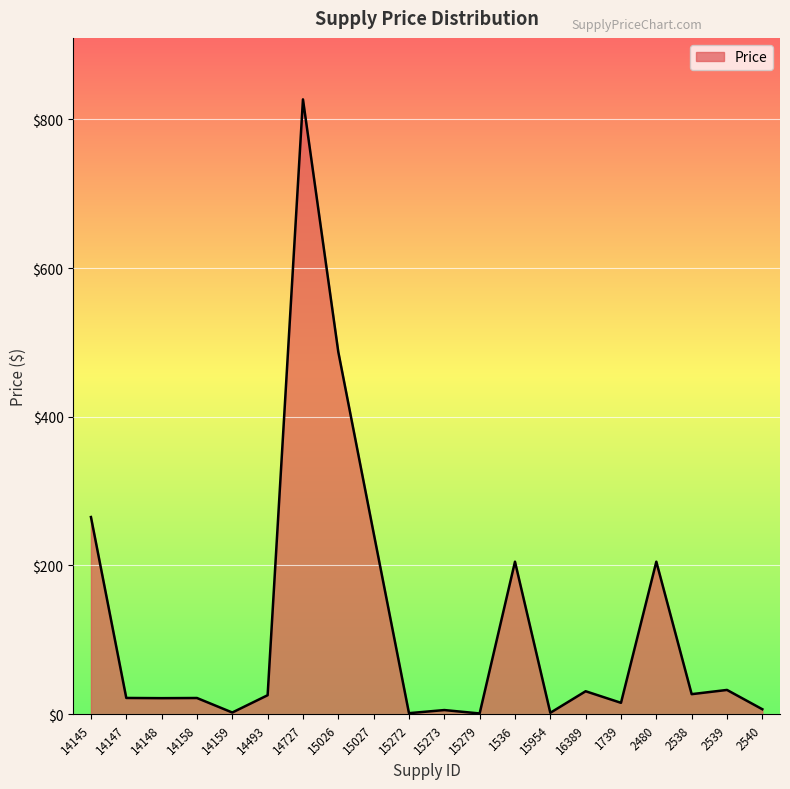

Does the chart display data point markers on the line(s)?

No